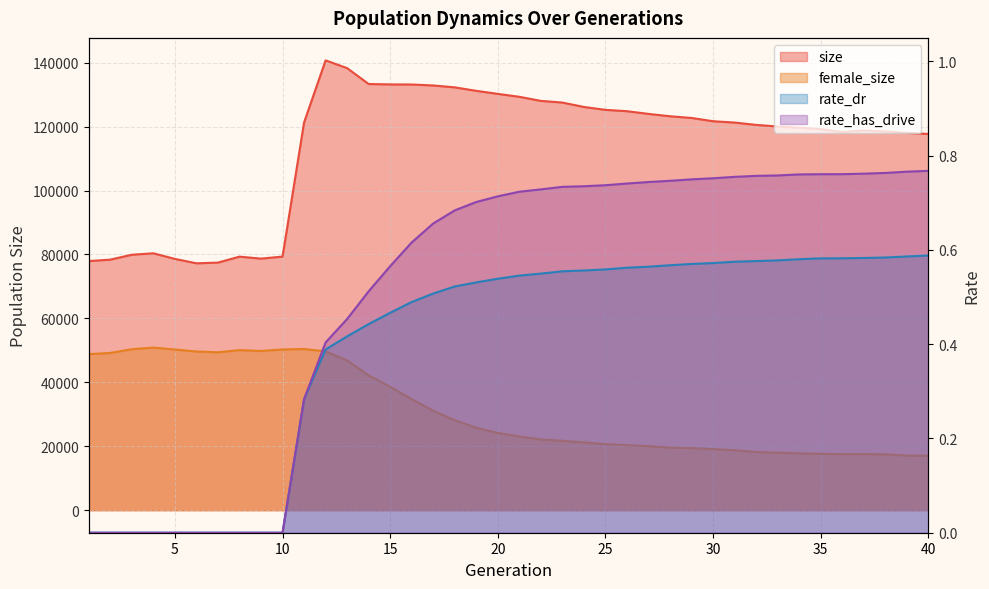

The size series shows 133298.6 at 10. True or false?

False